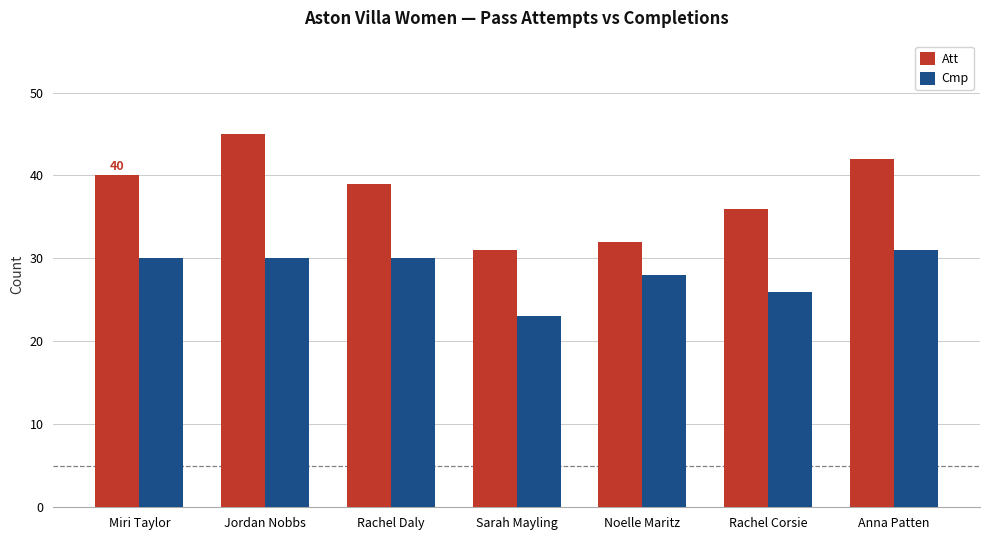

Rank the series at Jordan Nobbs from highest to lowest value.

Att, Cmp